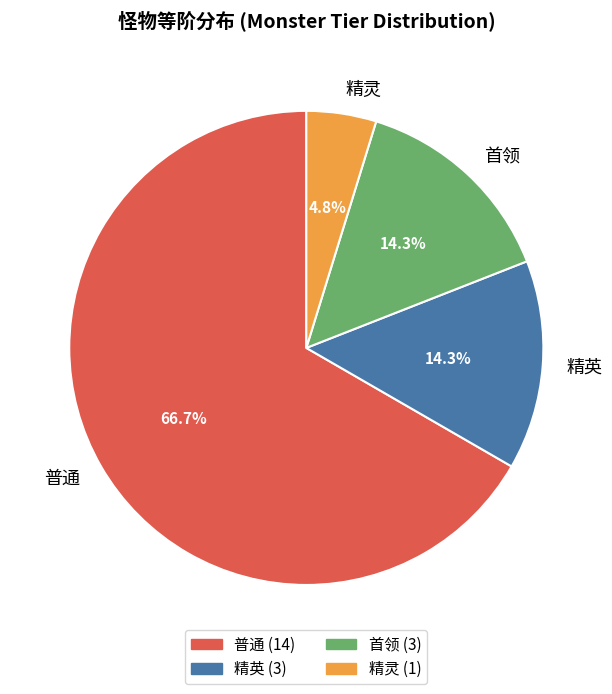

Do 精英 and 首领 together represent more than half of the pie?

No